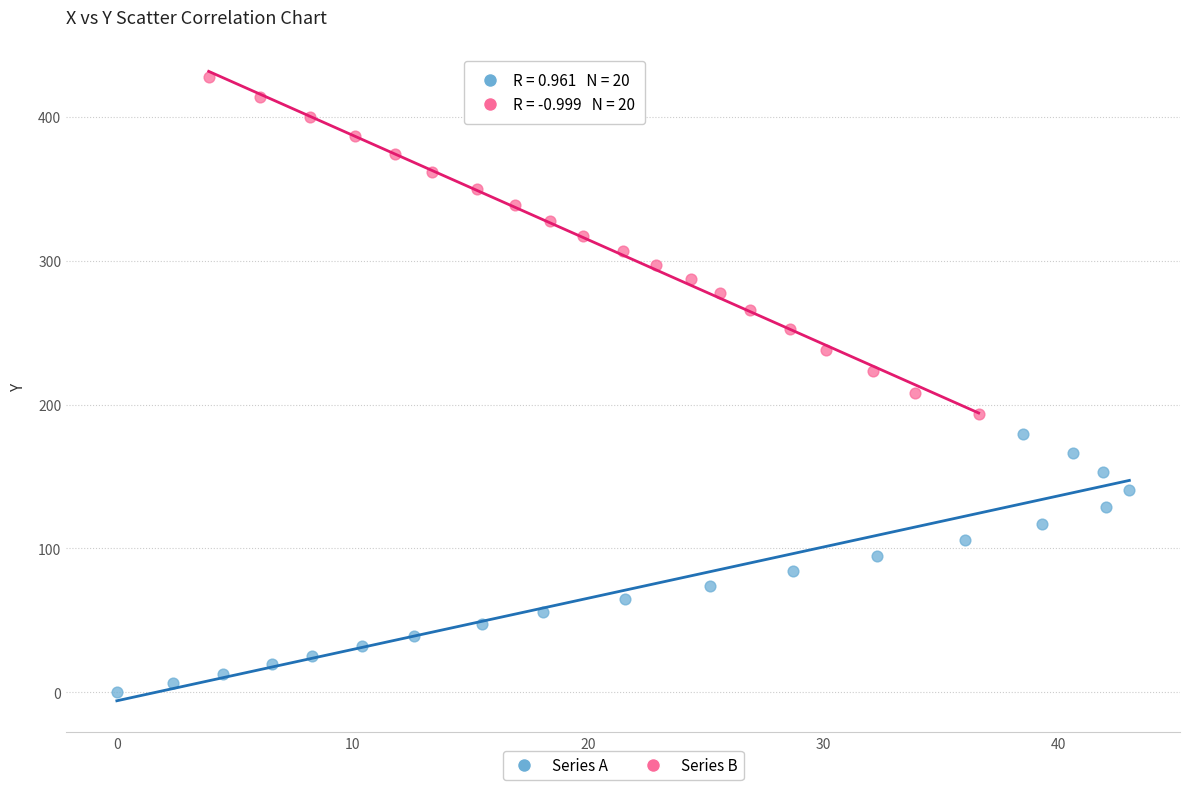

Which series has the largest Y range (max minus min)?

Series B